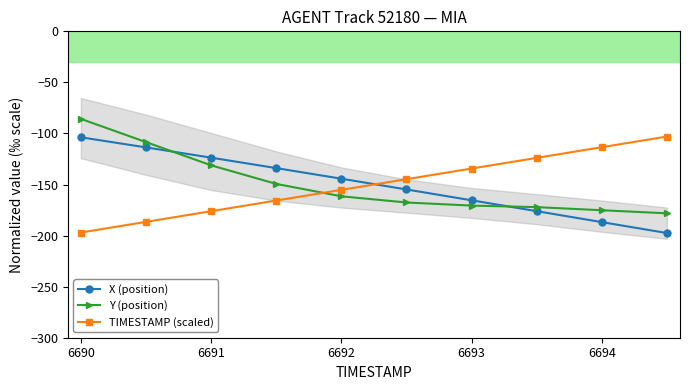

Where does the X (position) series first go above -144?

6690